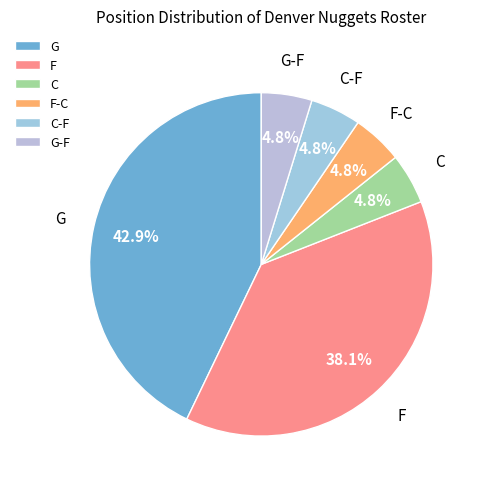

Which has a higher value, G or C-F?

G